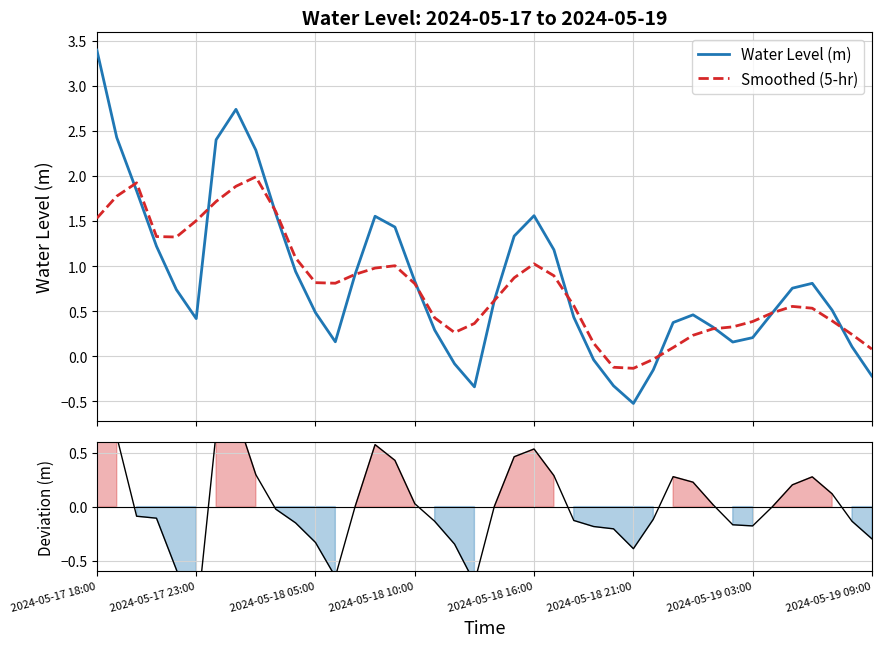

What is the difference between the maximum and second lowest values in the Deviation (m) series?

2.6